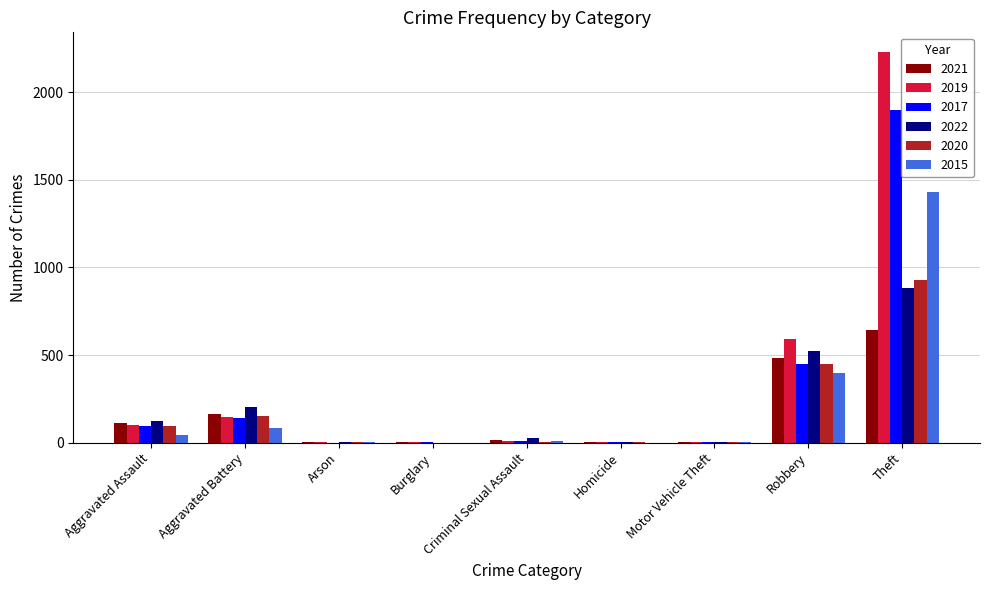

What is the greatest value displayed?

2230